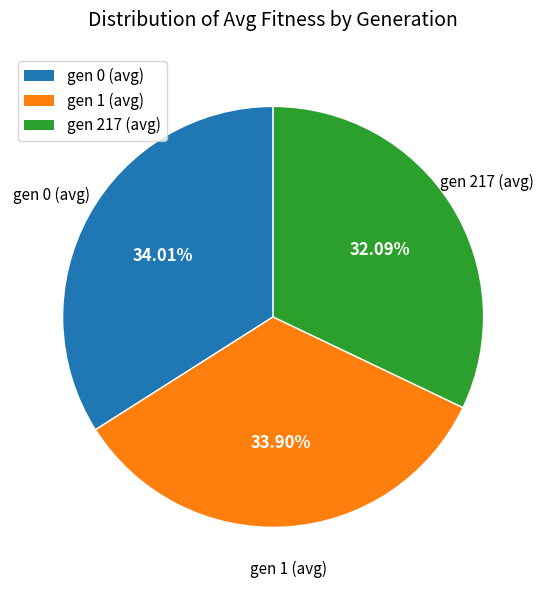

Does gen 0 represent more than half of the total?

No